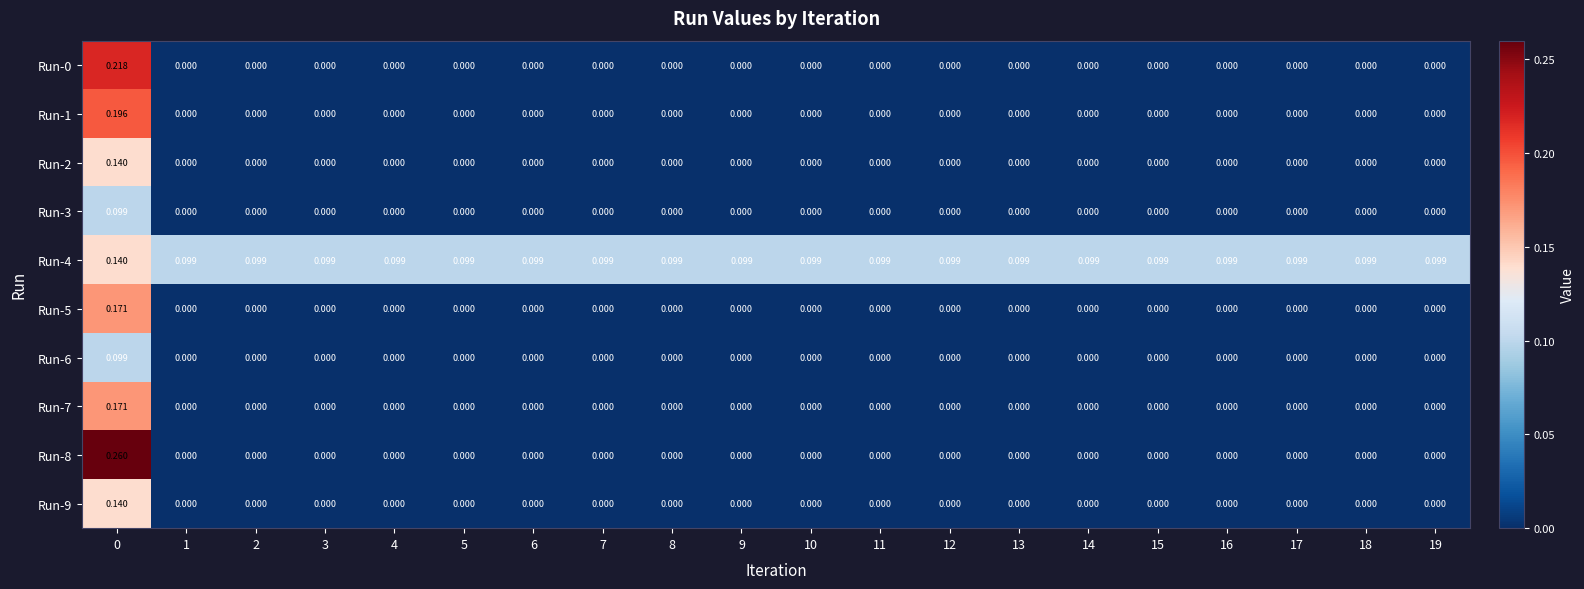

Is the value of Run-4 at 7 greater than the value of Run-6 at 18?

Yes